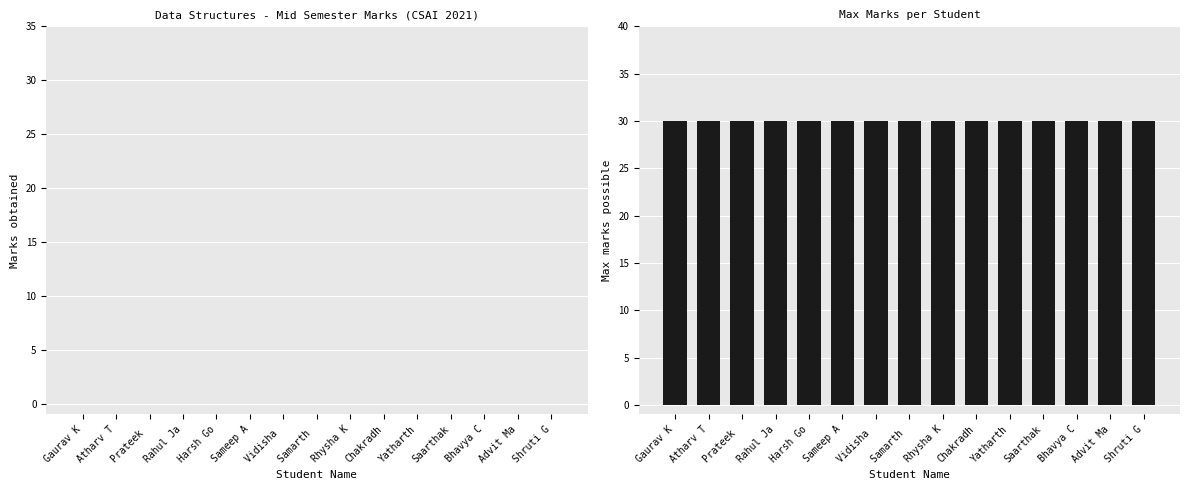

At which label does max marks reach its minimum?

Gaurav K